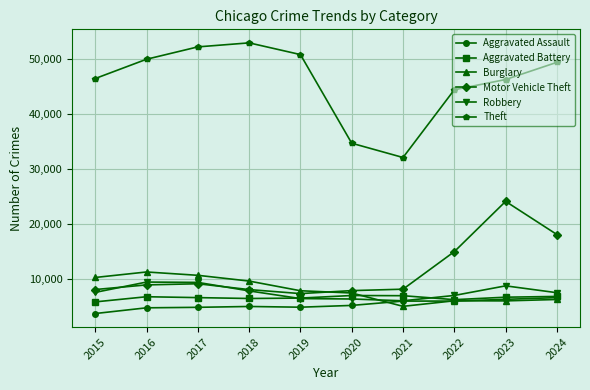

How many data points in Aggravated Battery are less than 6660?

5